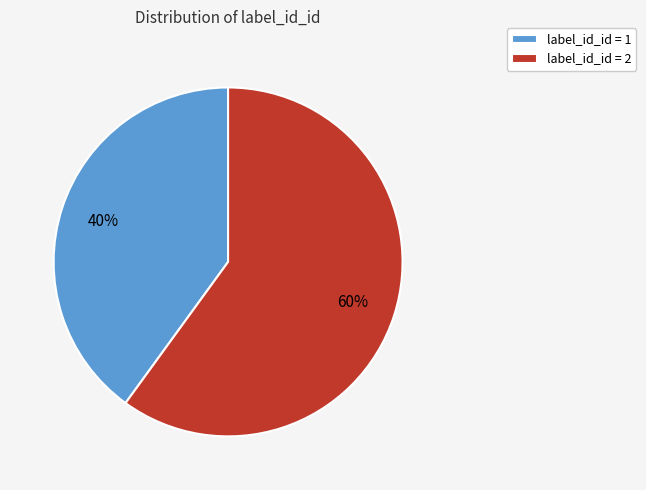

How many slices are in this pie chart?

2